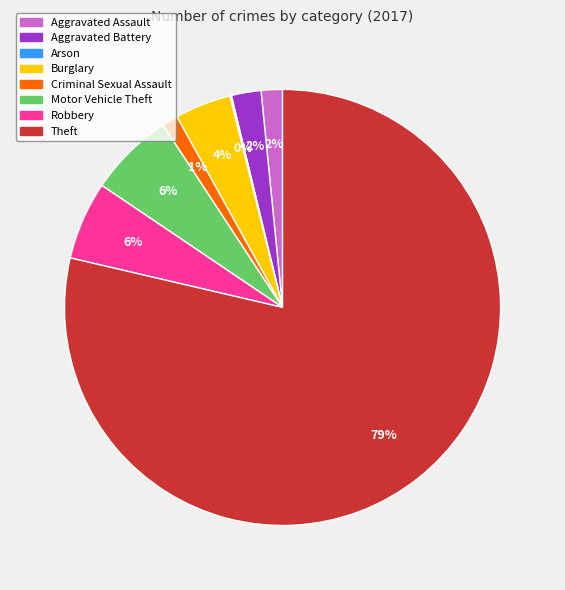

Is Theft the majority of the pie?

Yes